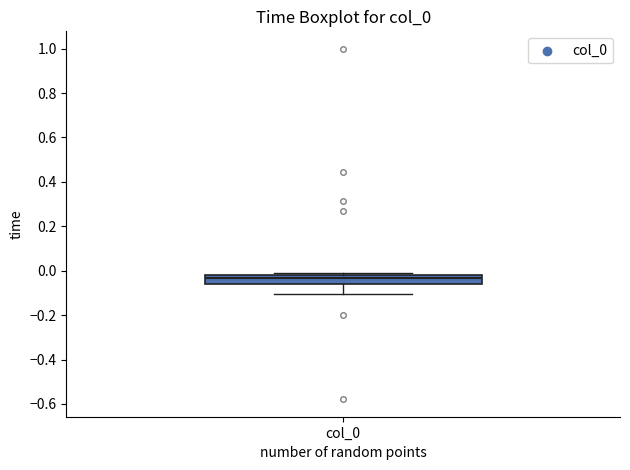

Read this box plot against the y-axis: the position of the median line, the range covered by the box, and the ends of both whiskers. The values are not printed on the chart, so give them approximately, as read against the axis.

median -0.04, box -0.06 to -0.02, whiskers -0.10 to -0.02 (just above the box's upper edge)